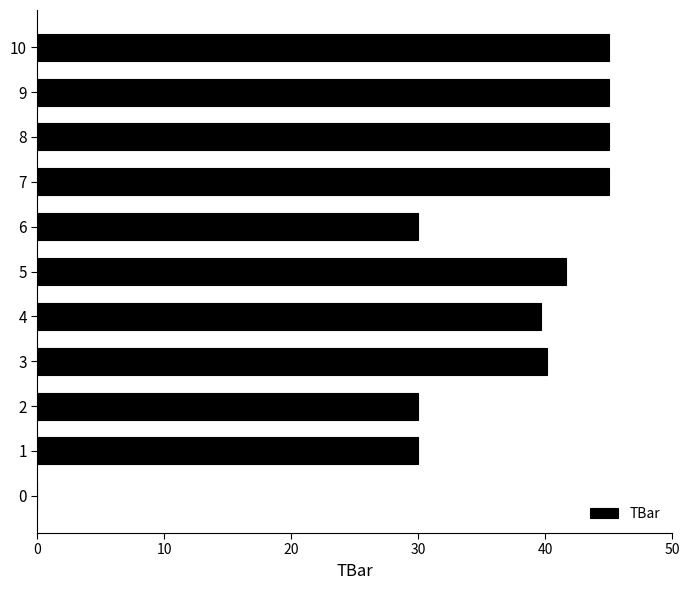

Approximately how many times larger is the value at 8 compared to 1?

1.5